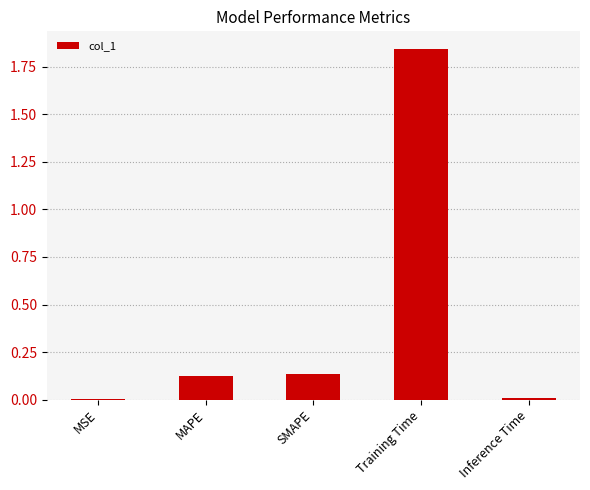

Which has a higher value, Inference Time or MAPE?

MAPE